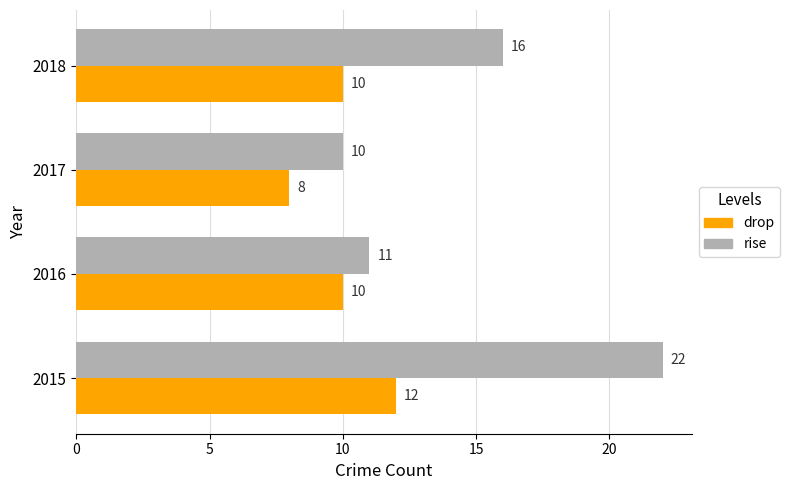

Is it true that drop equals 10 at 2018?

True